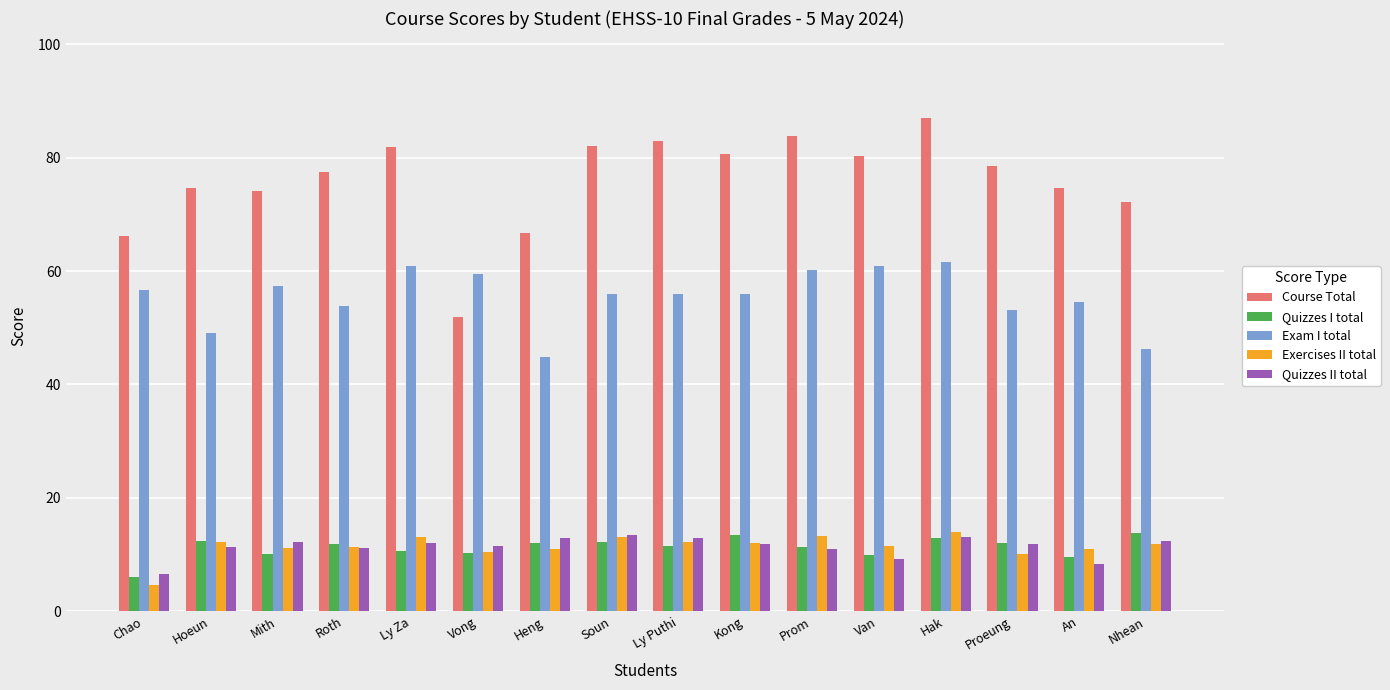

Are the bars horizontal?

No